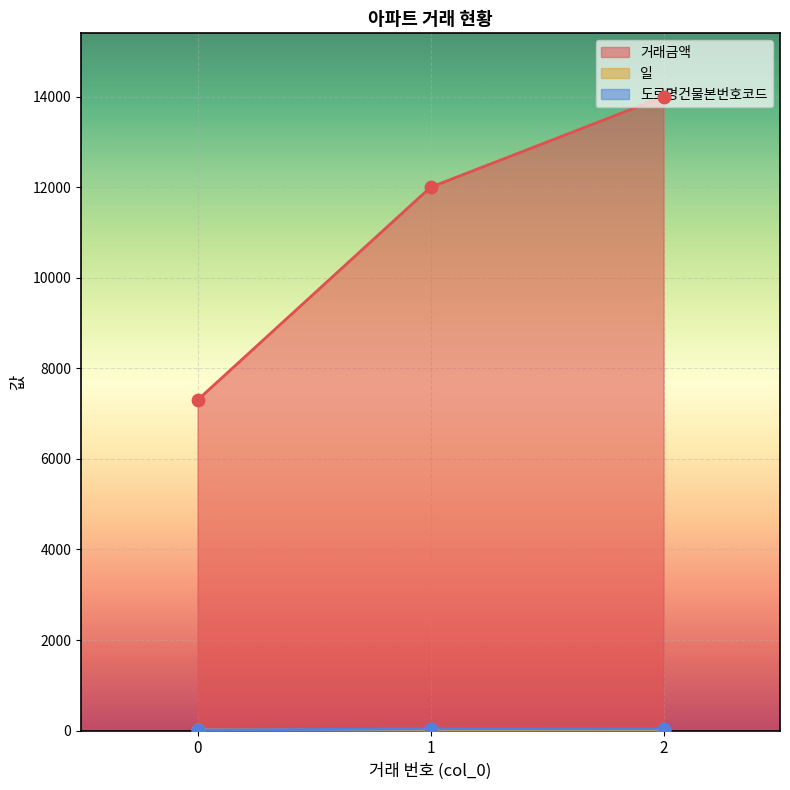

What are all the series names shown in the legend?

거래금액, 일, 도로명건물본번호코드